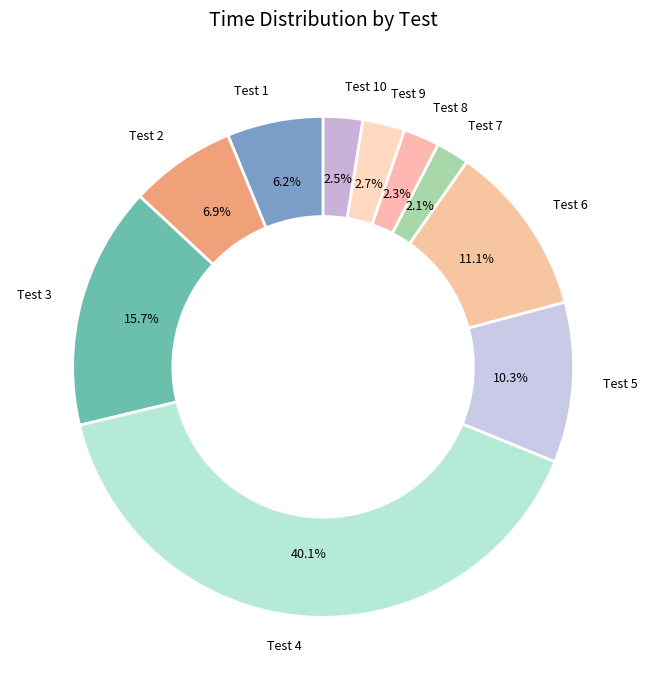

What is the ratio of the value at Test 6 to the value at Test 10?

4.4